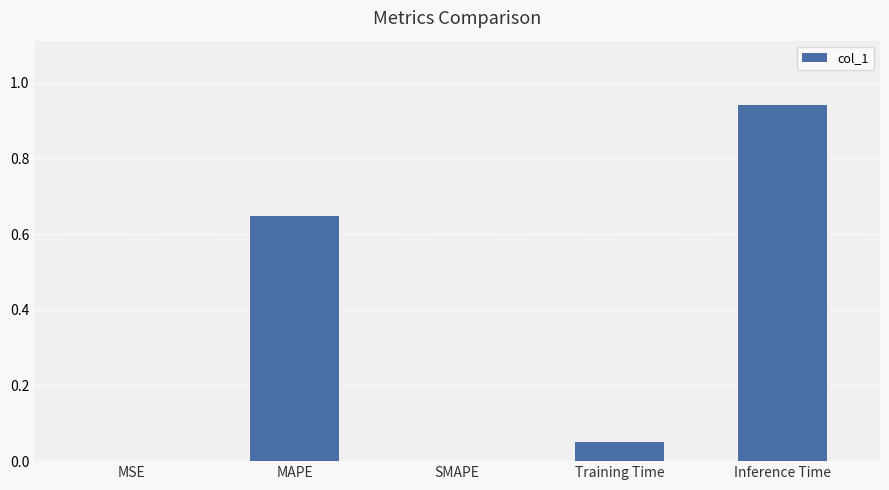

What is the change in value from MAPE to SMAPE?

-0.6